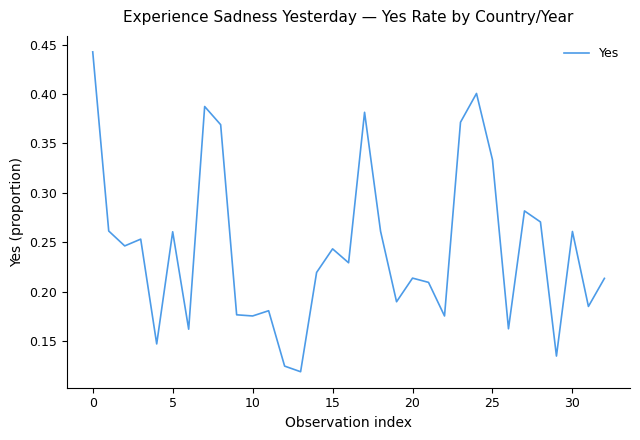

Does the chart have visible grid lines?

No